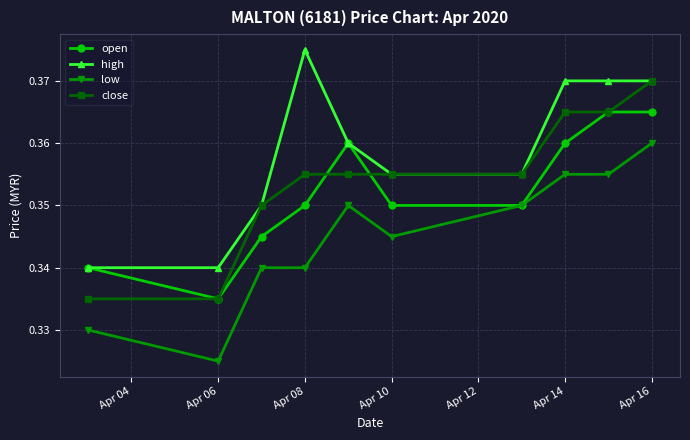

How many low values are between 0 and 1?

10